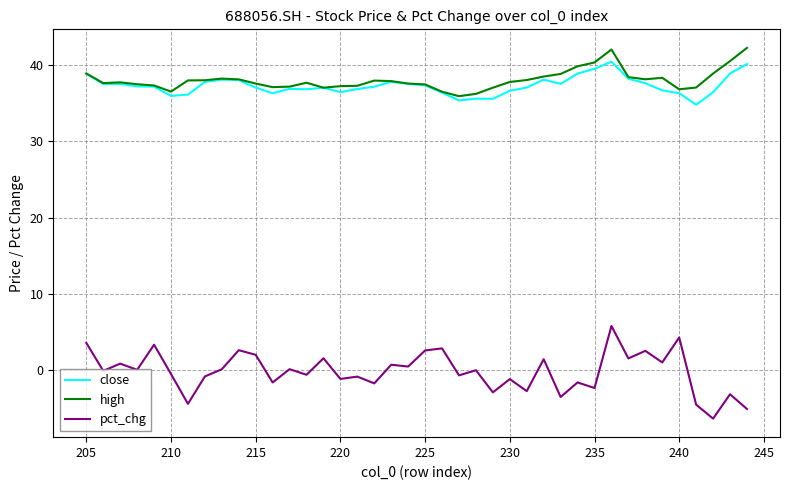

What is the maximum value shown in the chart?

42.2